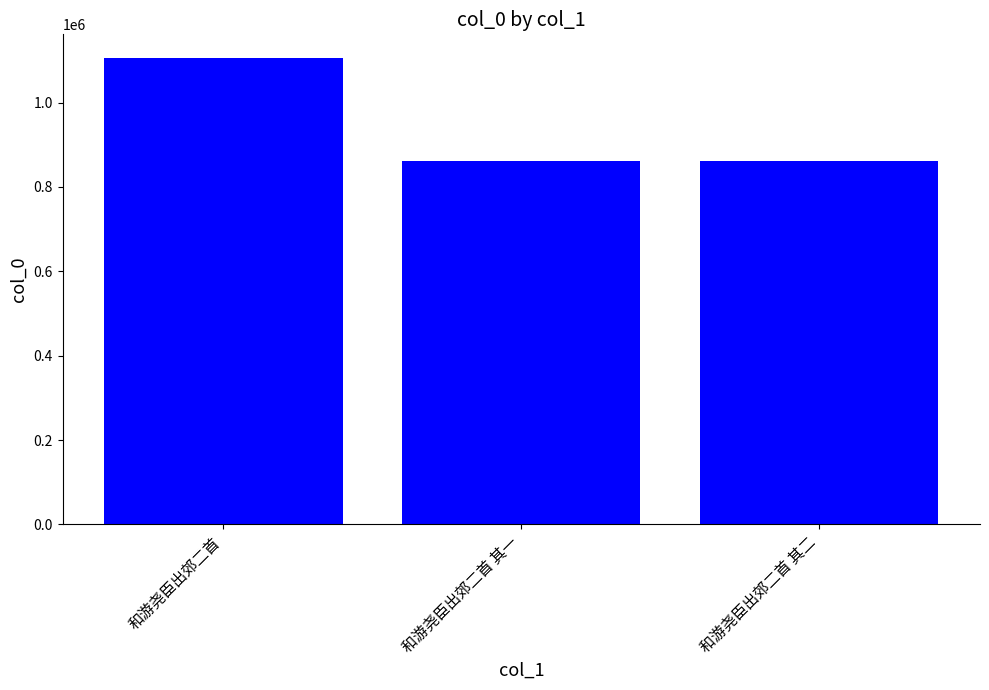

Is it true that the value at 和游尧臣出郊二首 其二 is 861356?

True